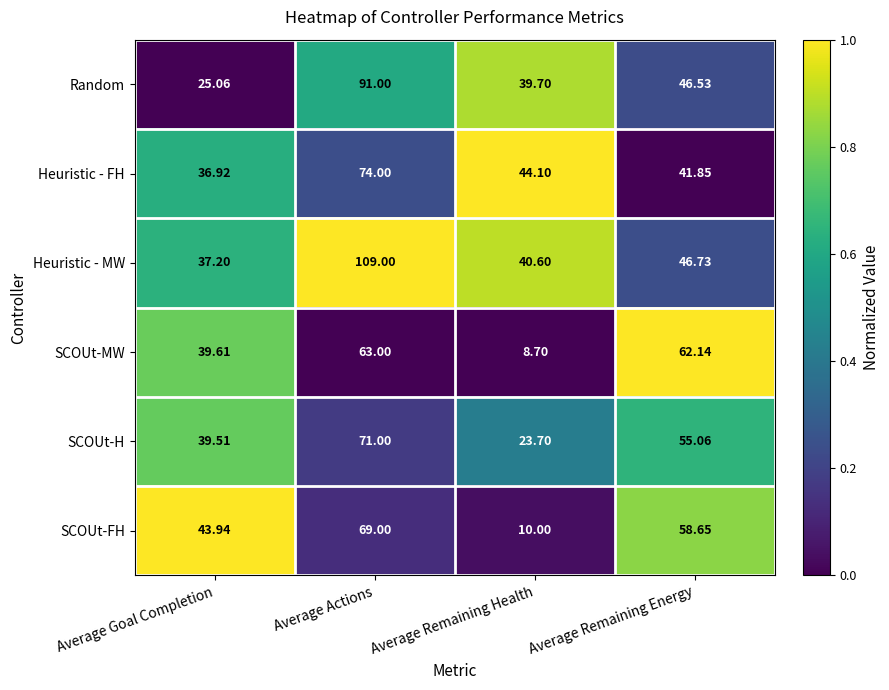

At which category is the sum across all series the highest?

Average Actions